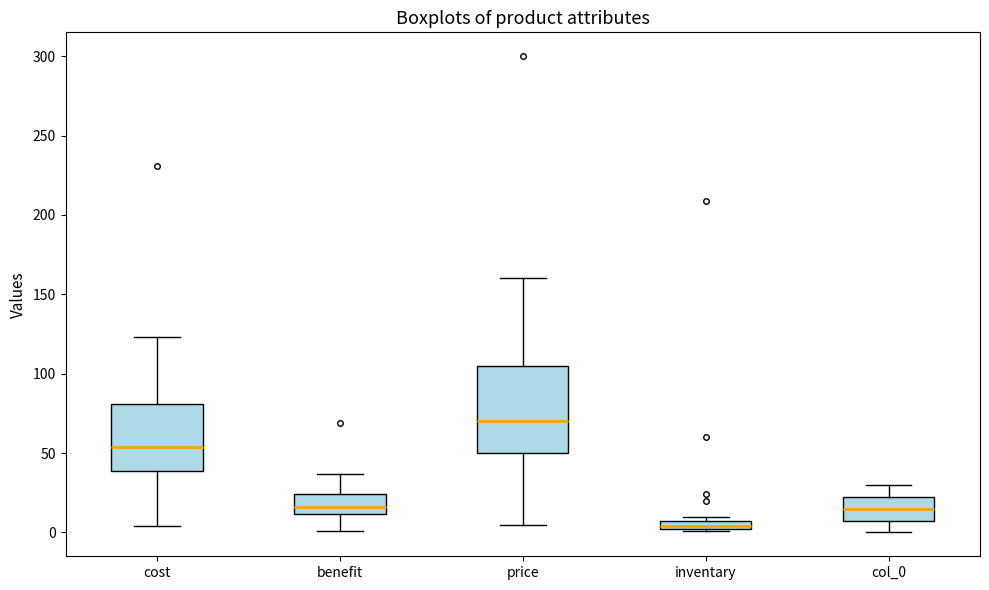

Where is the lower edge of the box for cost on the y-axis? The values are not printed on the chart, so give them approximately, as read against the axis.

40